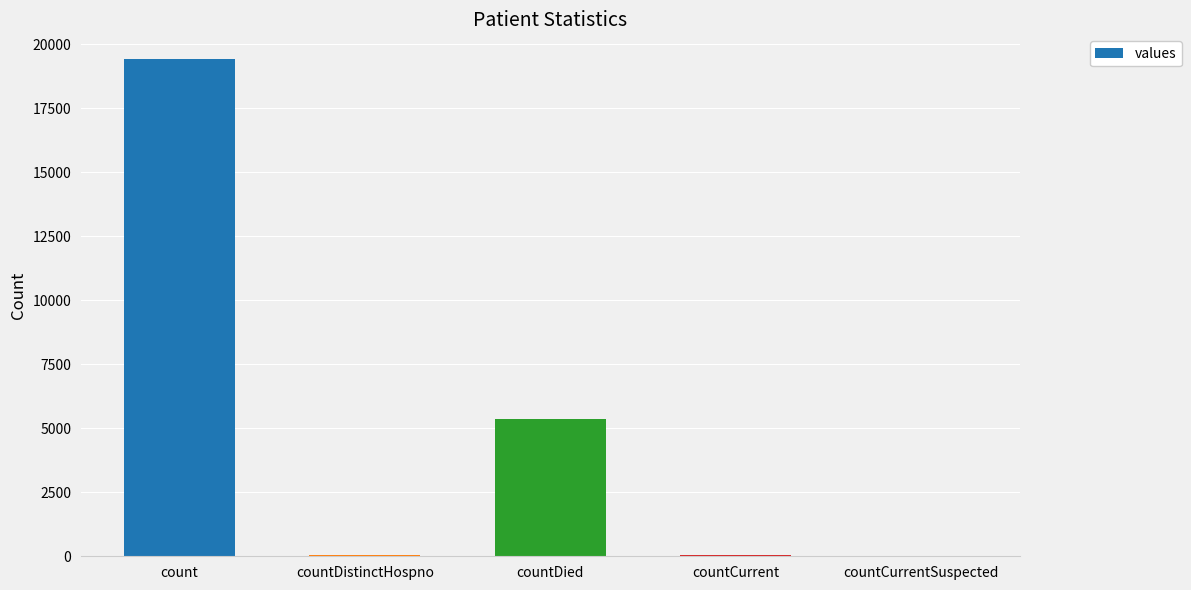

Which has a higher value, countDied or countCurrent?

countDied